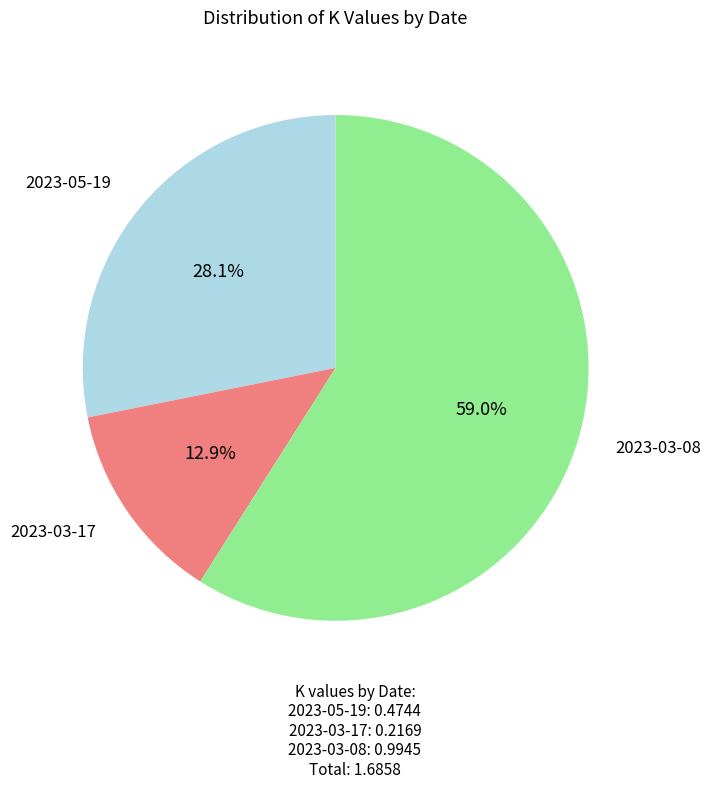

Count the number of slices in the pie.

3